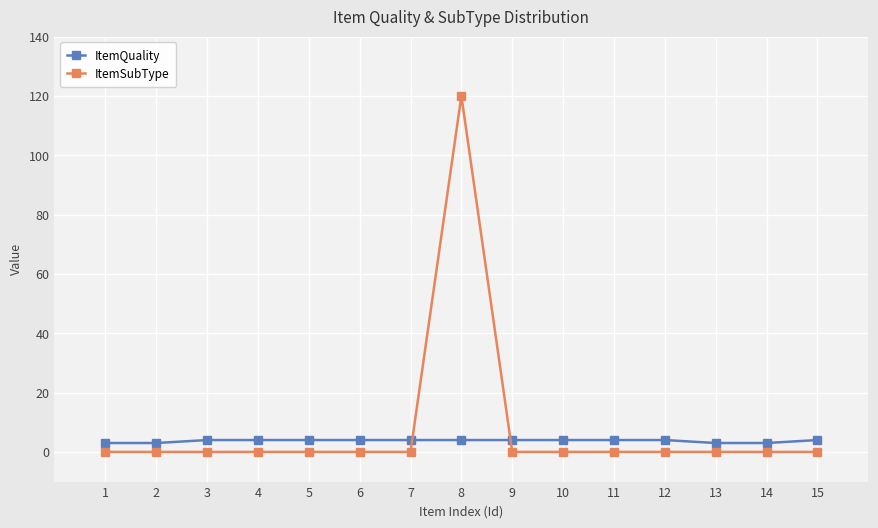

What is the highest value of the ItemSubType series?

120